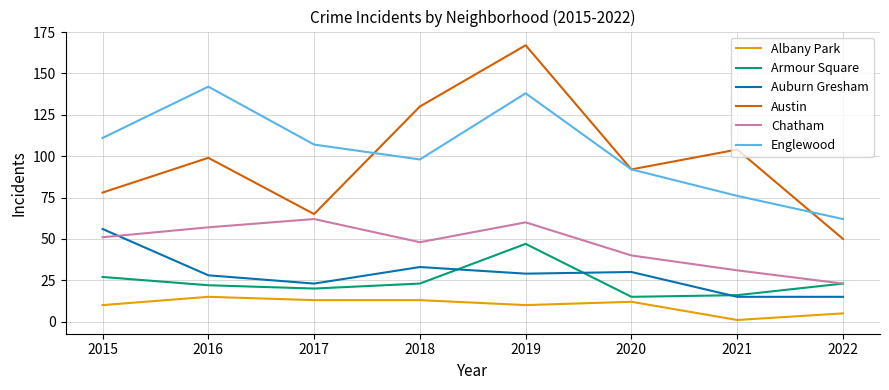

True or false: Englewood and Armour Square cross at least once.

False